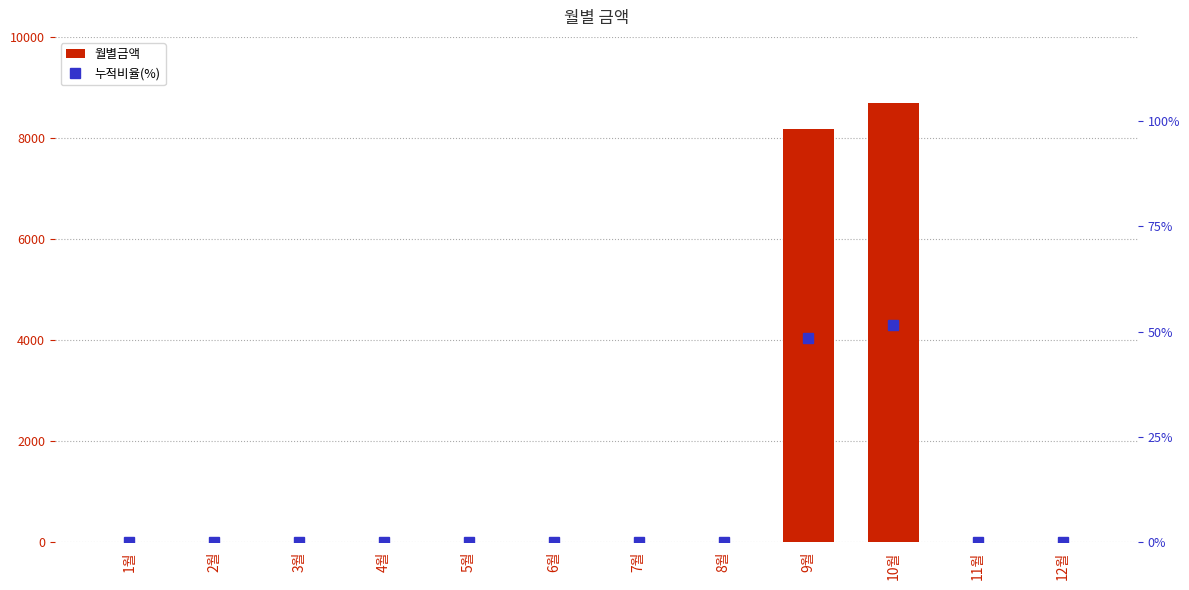

Is it true that 월별금액 equals 8170.0 at 9월?

True